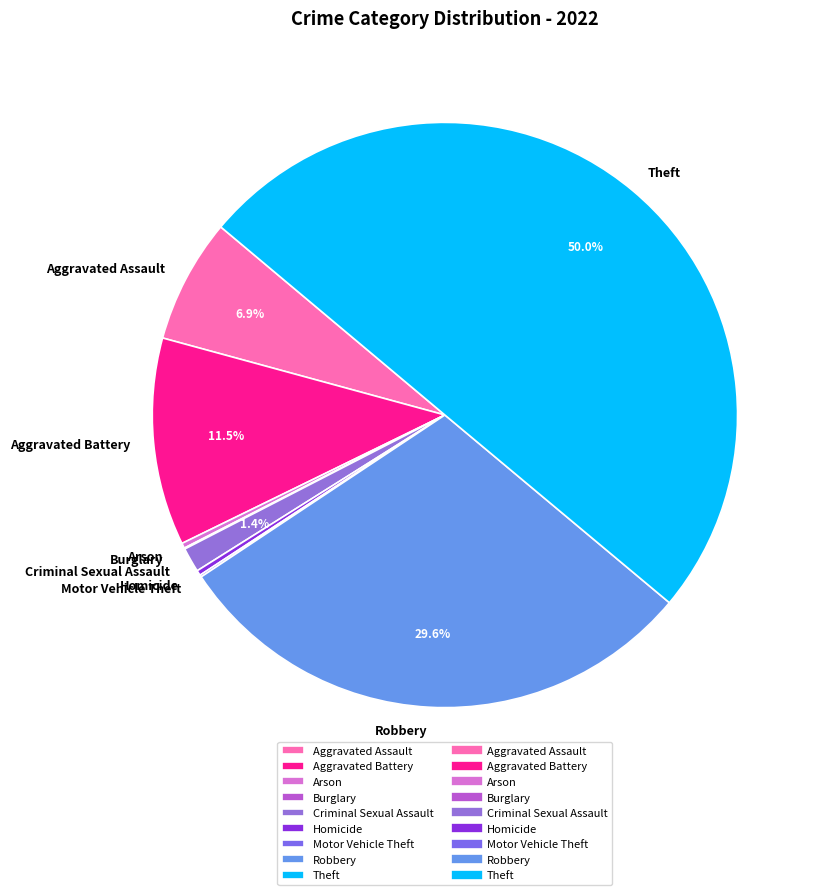

Does Criminal Sexual Assault account for over 50% of the chart?

No